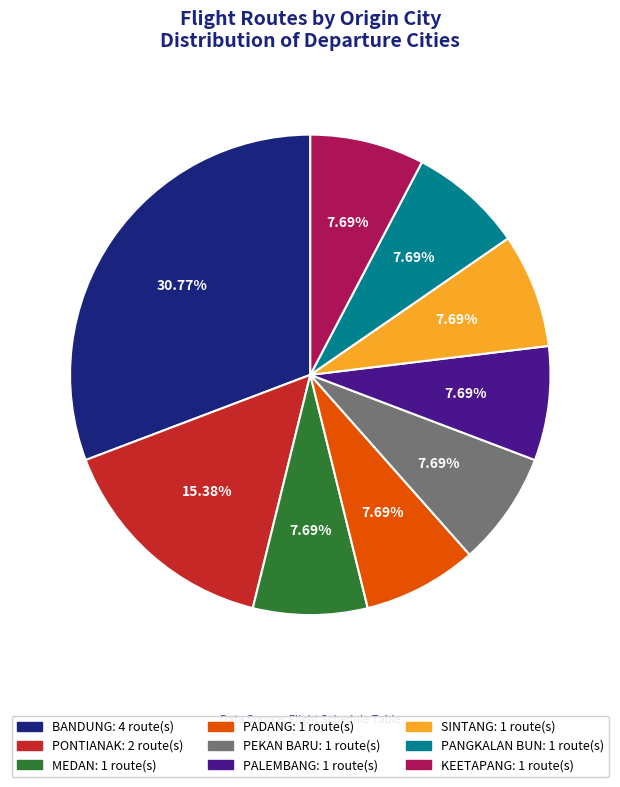

Does any single category account for the majority?

No